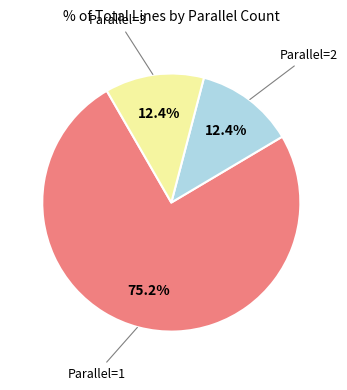

Does any single category account for the majority?

Yes